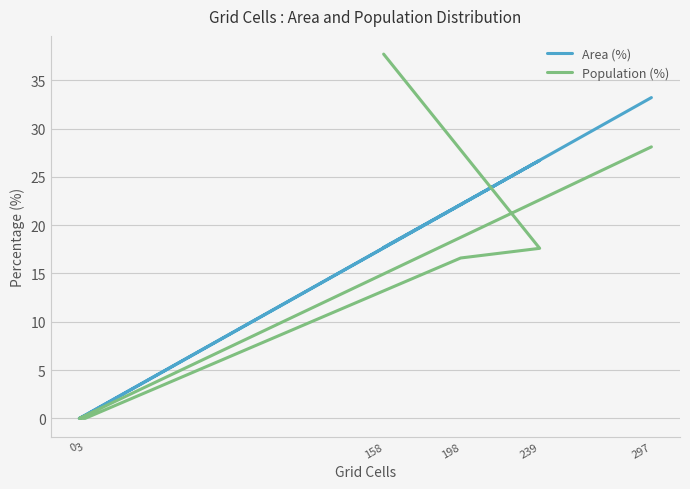

Which series ends up on top after the final intersection of Area (%) and Population (%)?

Area (%)